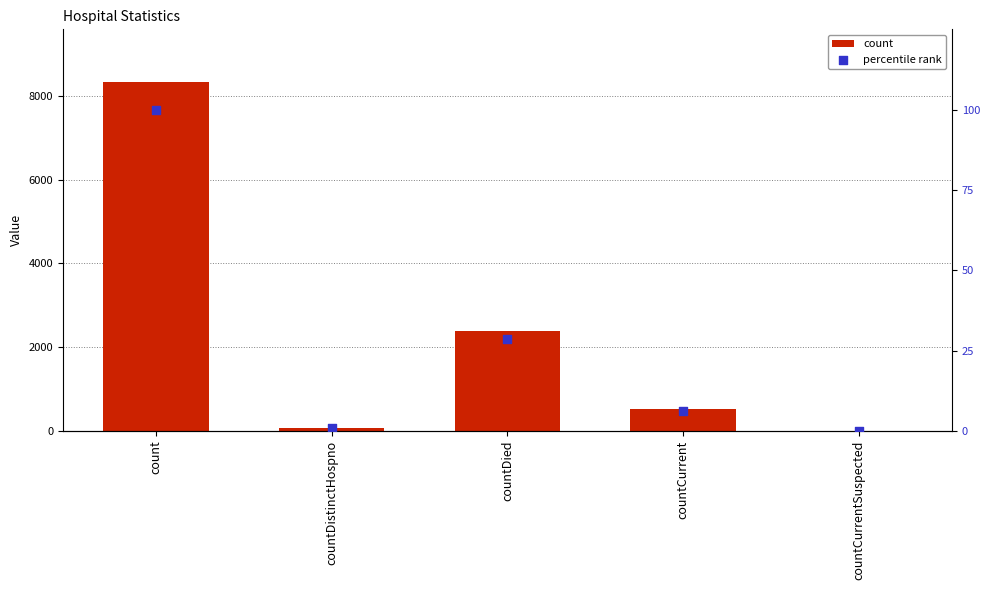

What is the total value across all series at countDied?

2424.7